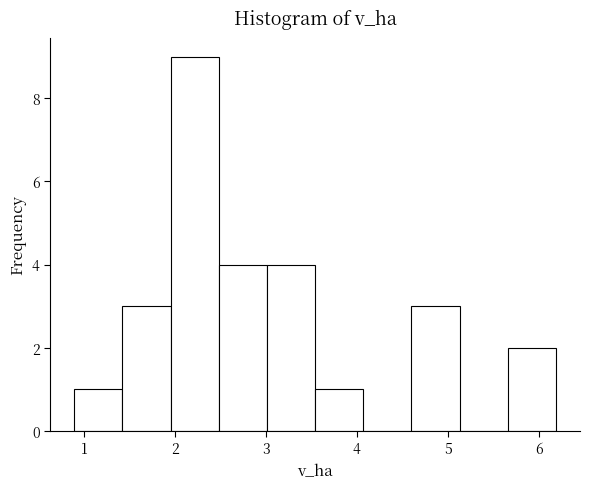

Which range on the x-axis has the tallest bar?

1.95 to 2.48